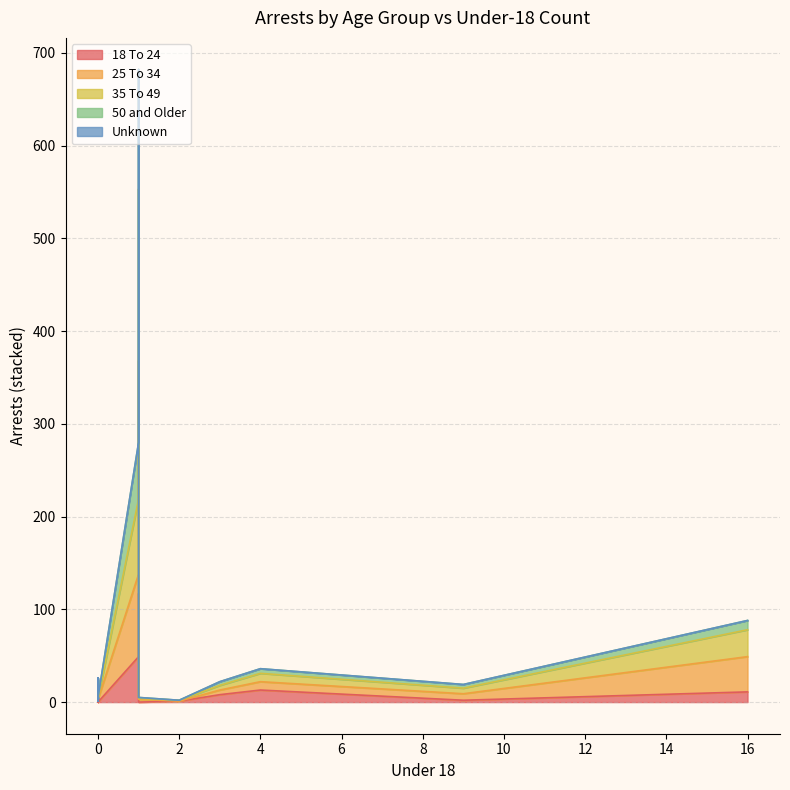

True or false: 18 To 24 has more than 1 points higher than both neighbors.

True